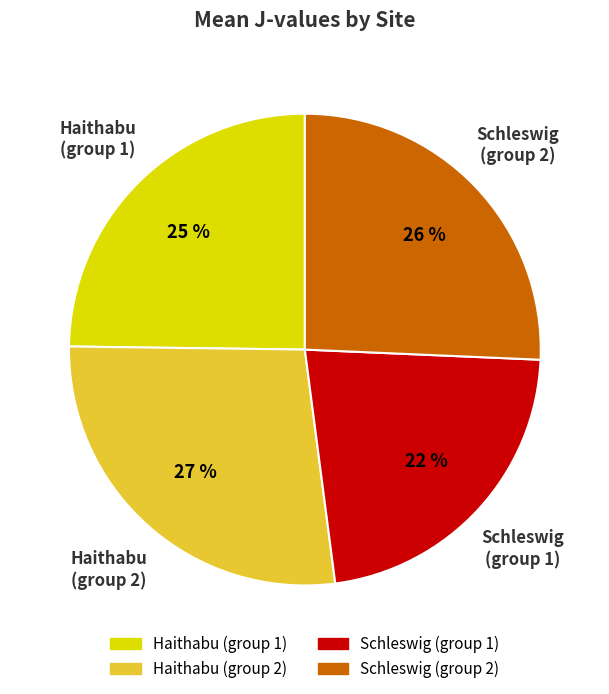

Is there a majority slice in this chart?

No